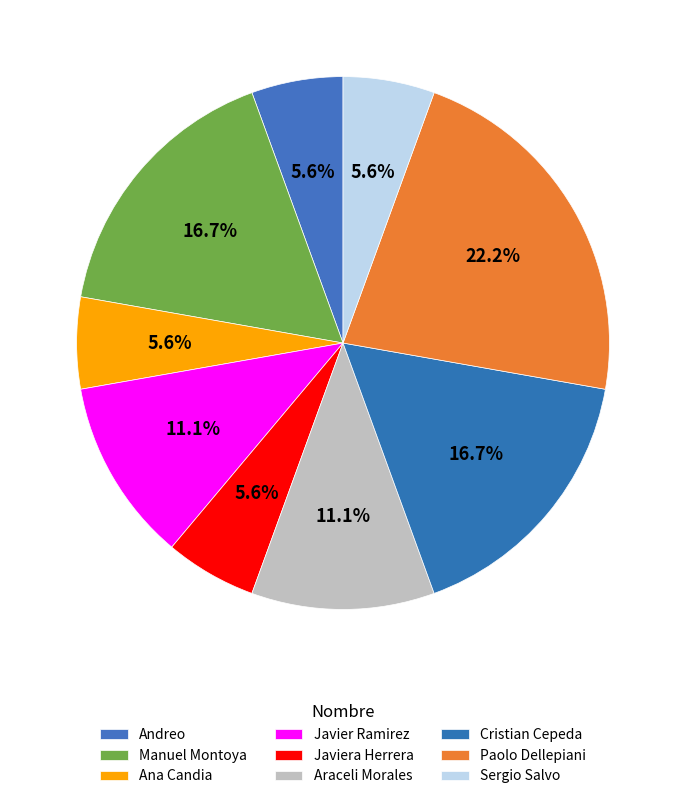

Count the number of slices in the pie.

9